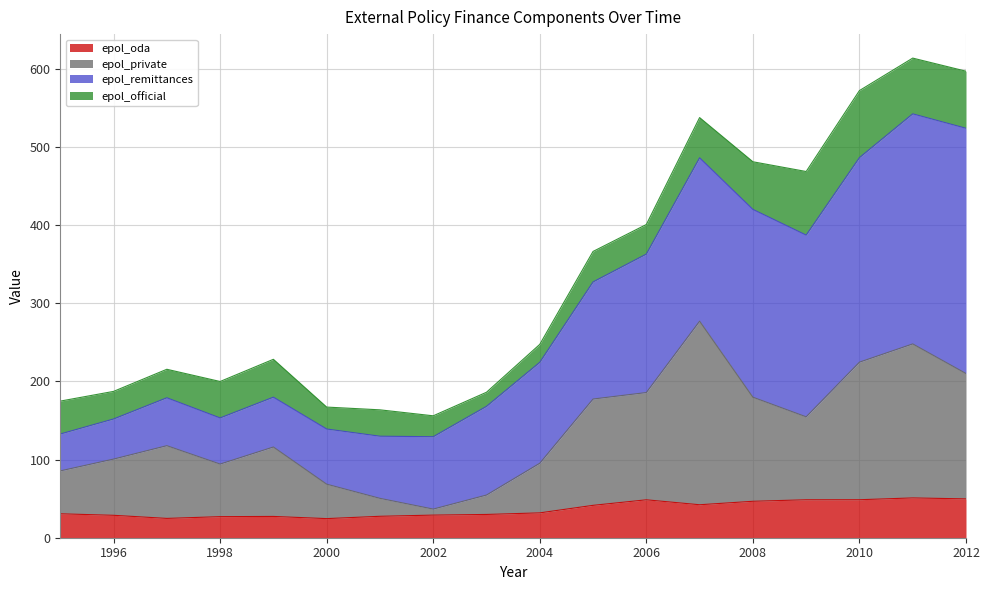

What is the maximum value for epol_oda?

50.9